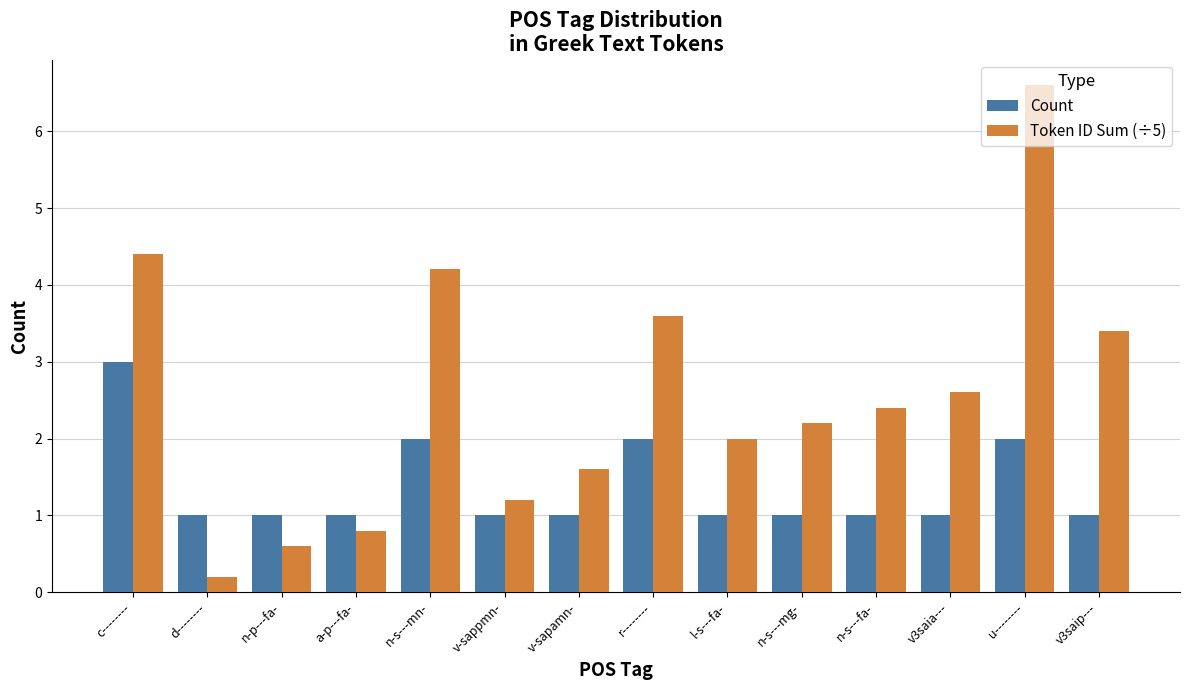

Reading left to right, what are all the values shown in this chart?

Count: c--------=3.0	d--------=1.0	n-p---fa-=1.0	a-p---fa-=1.0	n-s---mn-=2.0	v-sappmn-=1.0	v-sapamn-=1.0	r--------=2.0	l-s---fa-=1.0	n-s---mg-=1.0	n-s---fa-=1.0	v3saia---=1.0	u--------=2.0	v3saip---=1.0
Token ID Sum (÷5): c--------=4.4	d--------=0.2	n-p---fa-=0.6	a-p---fa-=0.8	n-s---mn-=4.2	v-sappmn-=1.2	v-sapamn-=1.6	r--------=3.6	l-s---fa-=2.0	n-s---mg-=2.2	n-s---fa-=2.4	v3saia---=2.6	u--------=6.6	v3saip---=3.4